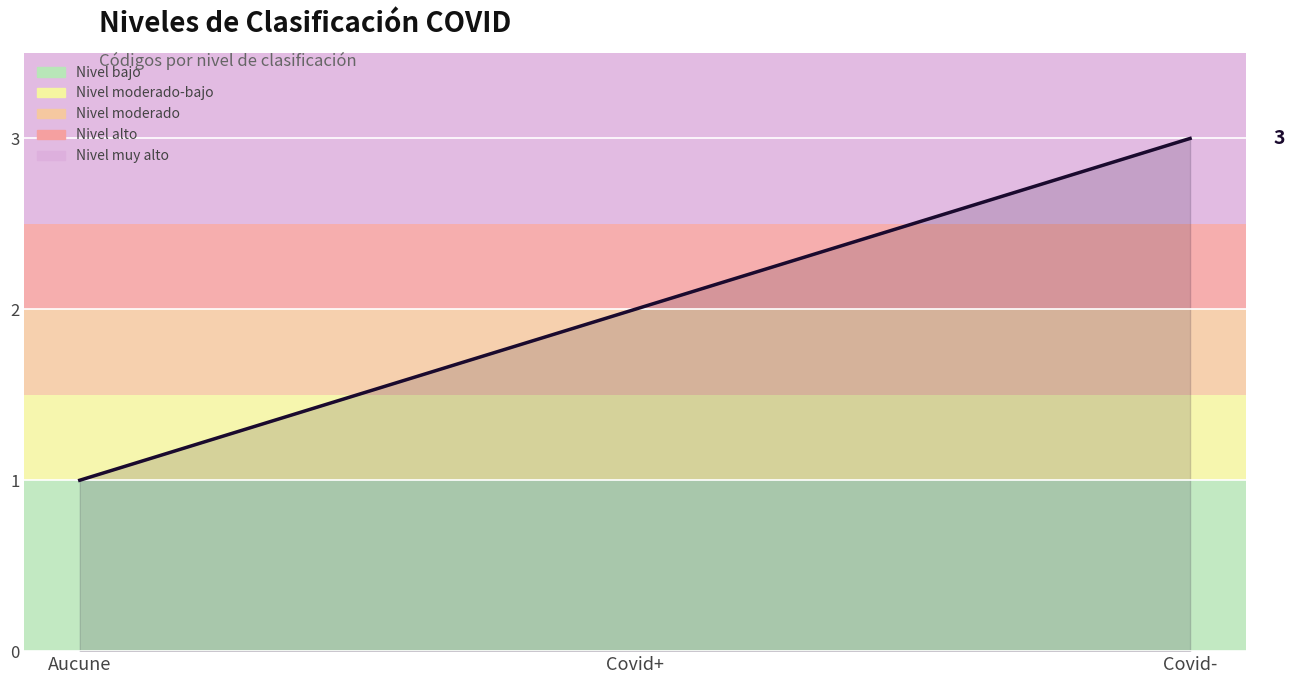

Which has a higher value, Covid+ or Aucune?

Covid+